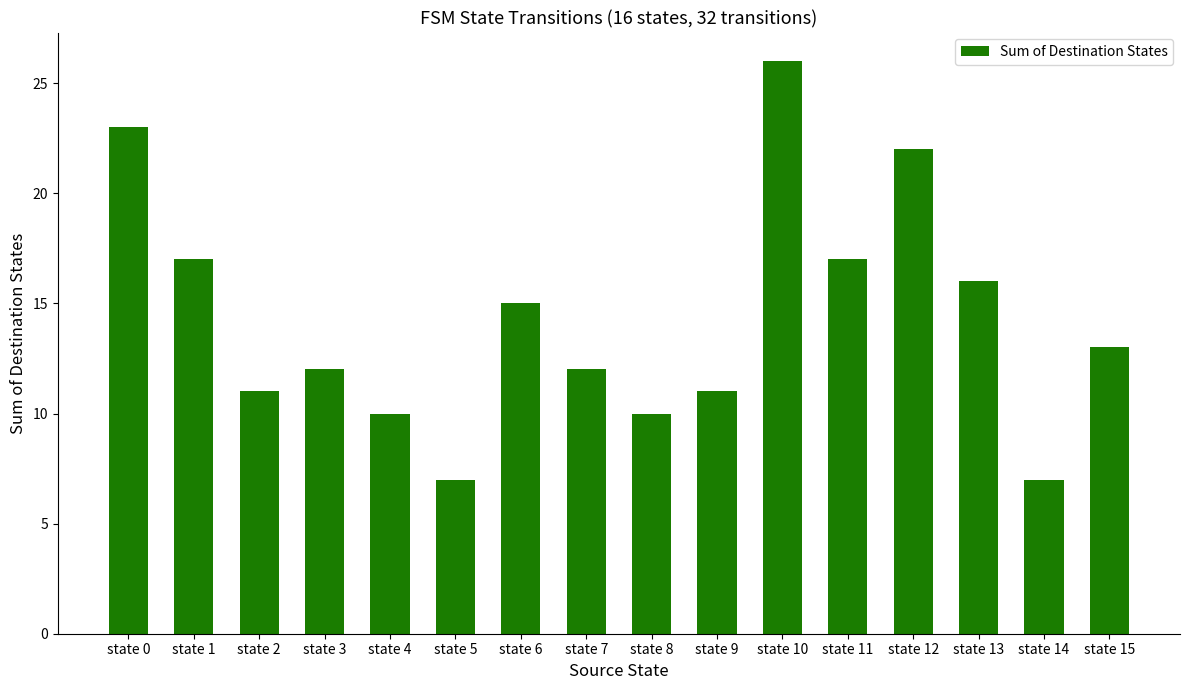

What is the maximum value shown in the chart?

26